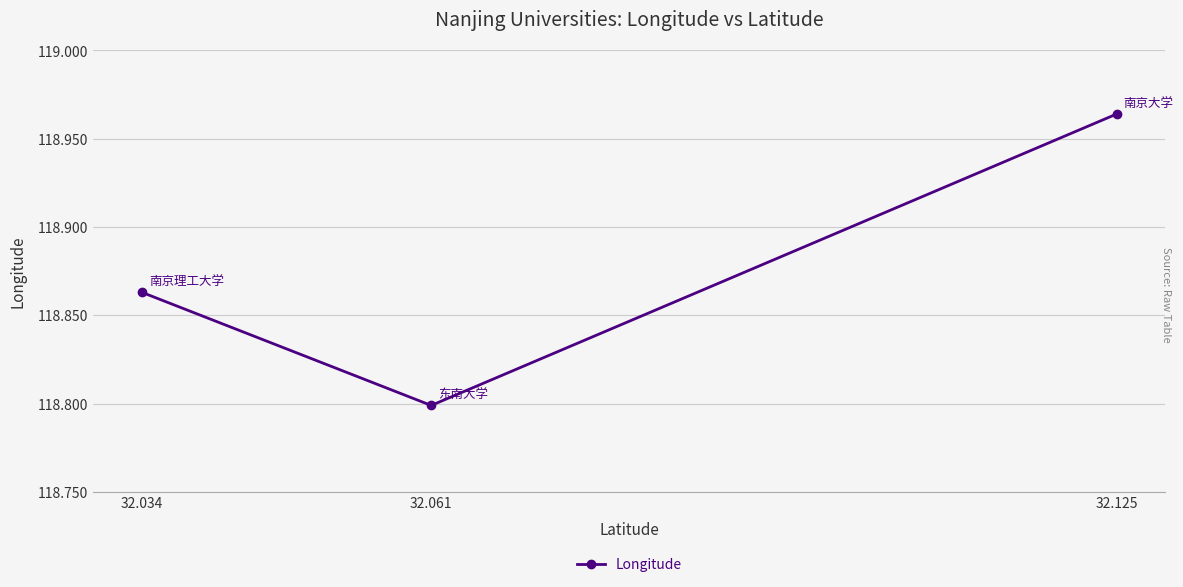

What is the greatest value displayed?

119.0